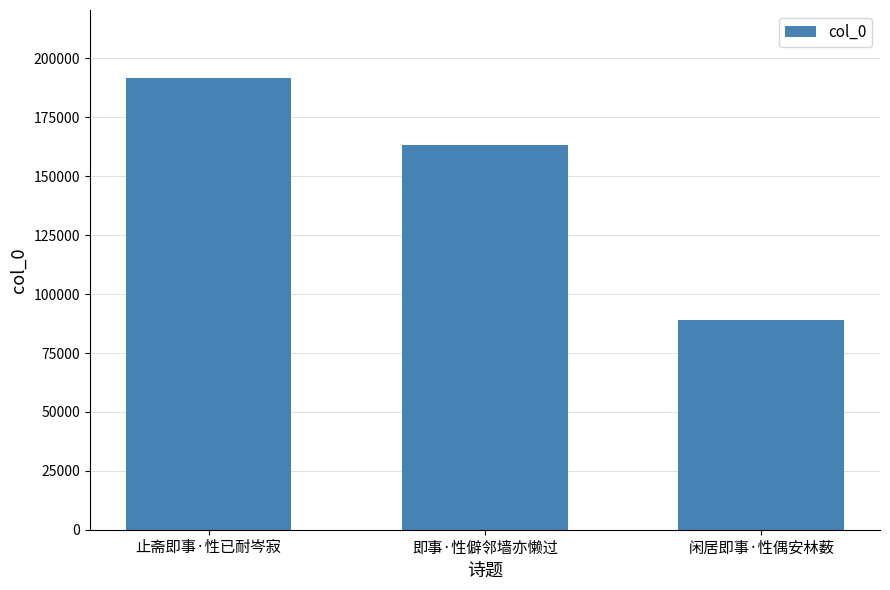

Between 闲居即事·性偶安林薮 and 即事·性僻邻墙亦懒过, which is larger?

即事·性僻邻墙亦懒过